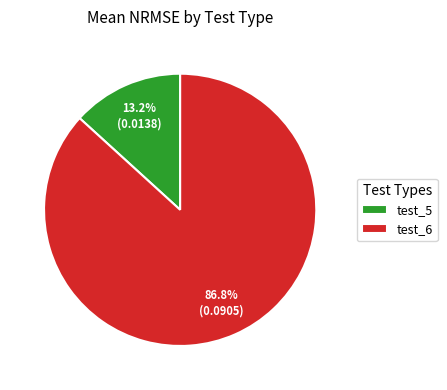

Is there a majority slice in this chart?

Yes